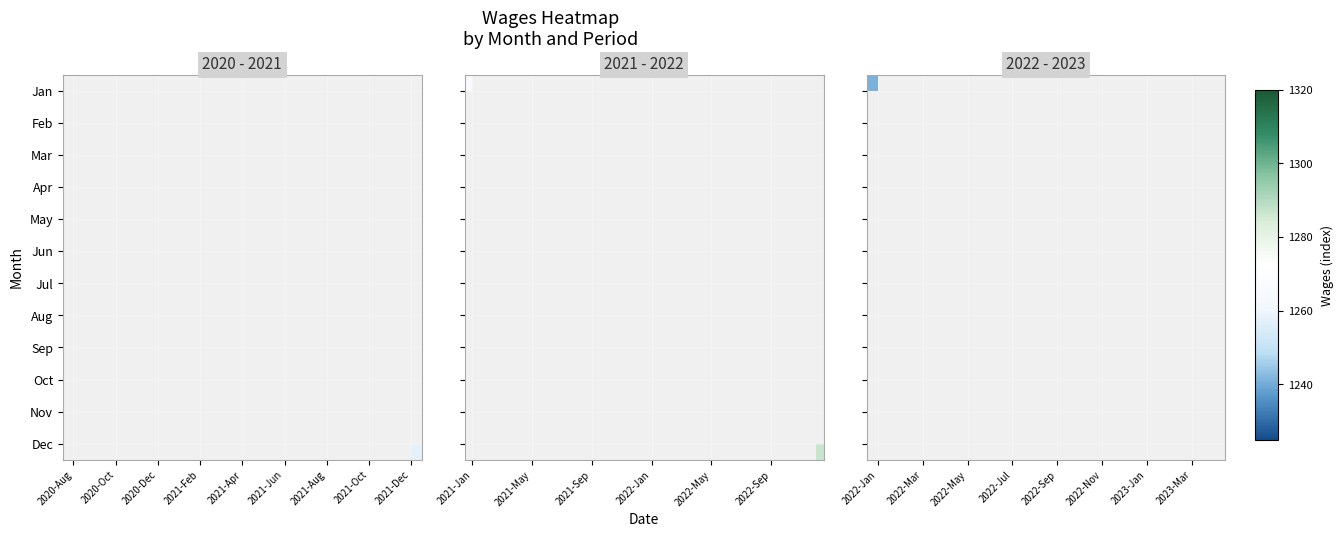

Count the number of data series in this chart.

12